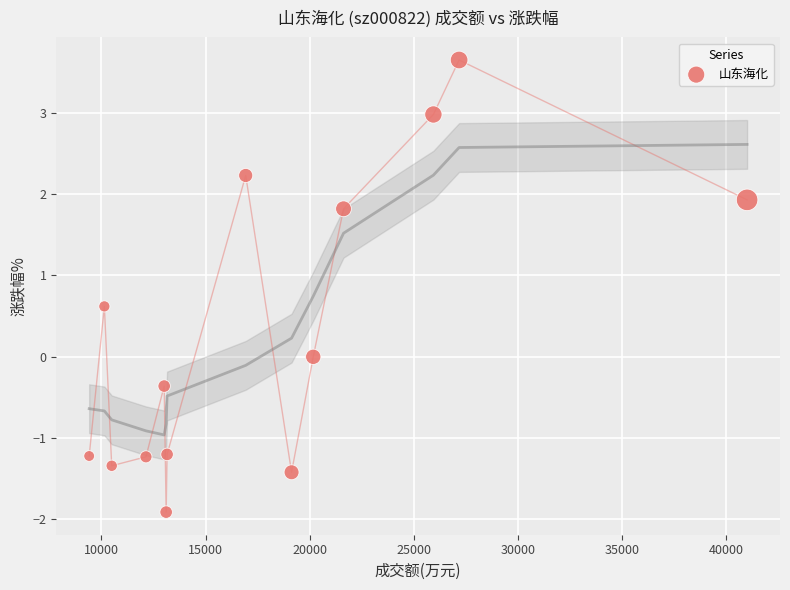

What is the range of Y values (max minus min)?

5.6